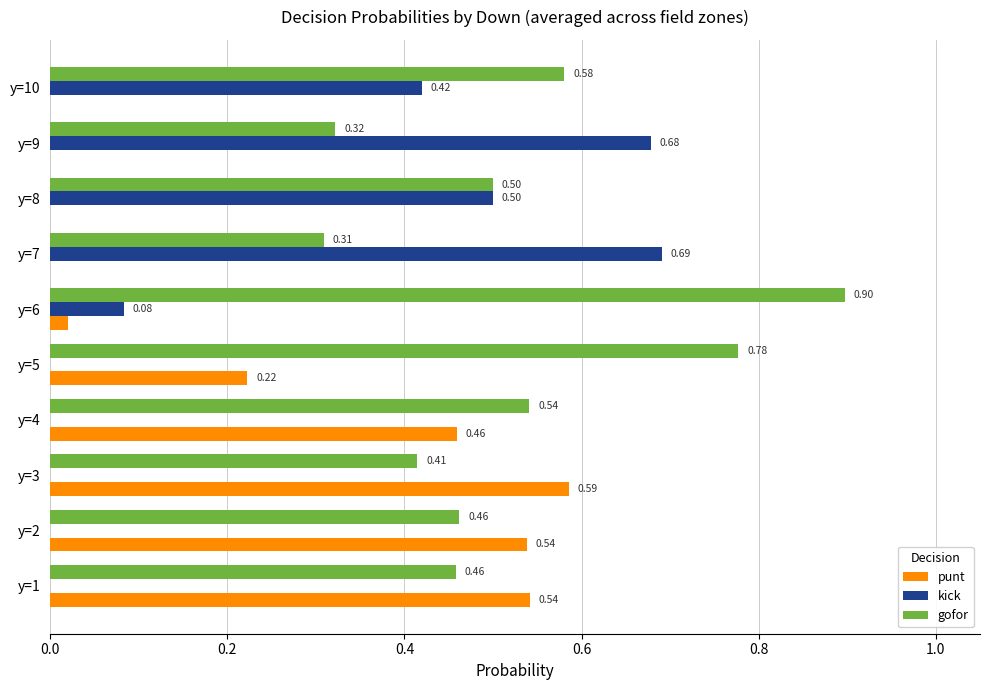

What are all the series names shown in the legend?

punt, kick, gofor